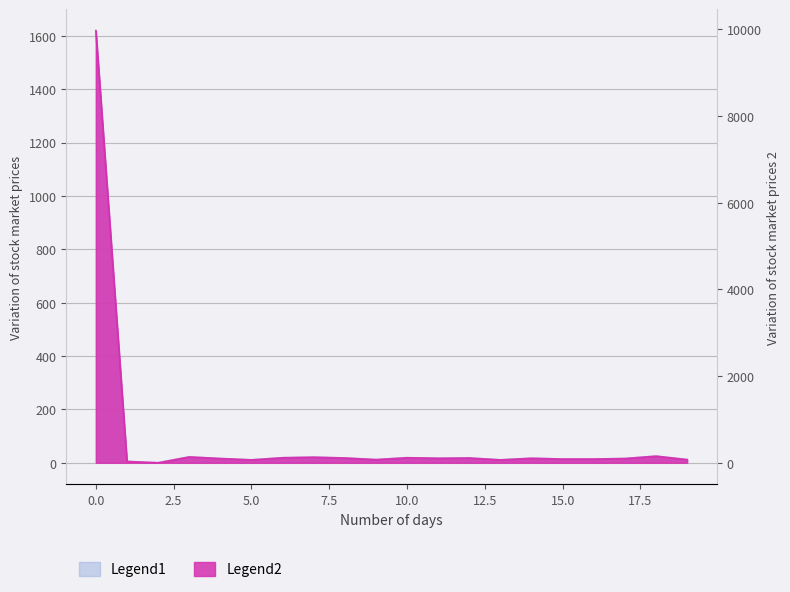

Reading left to right, extract all data points from this chart.

Legend1 (geocd): 0=1619	1=5	2=0	3=22	4=16	5=11	6=19	7=21	8=18	9=12	10=19	11=17	12=18	13=11	14=17	15=14	16=14	17=16	18=25	19=12
Legend2 (values): 0=9969	1=30	2=0	3=135	4=98	5=67	6=116	7=129	8=110	9=73	10=116	11=104	12=110	13=67	14=104	15=86	16=86	17=98	18=153	19=73